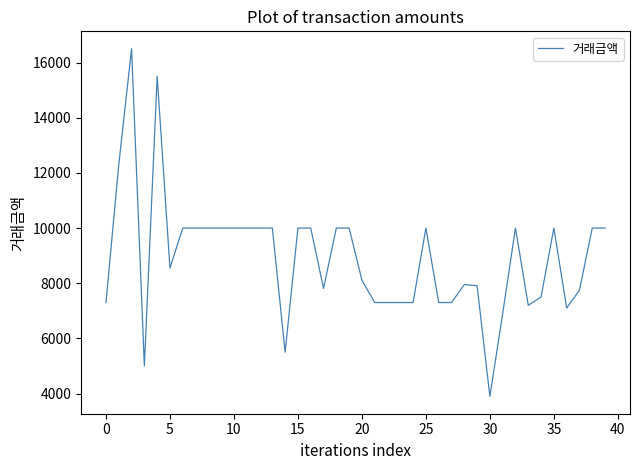

What is the difference between the maximum and minimum values?

12600